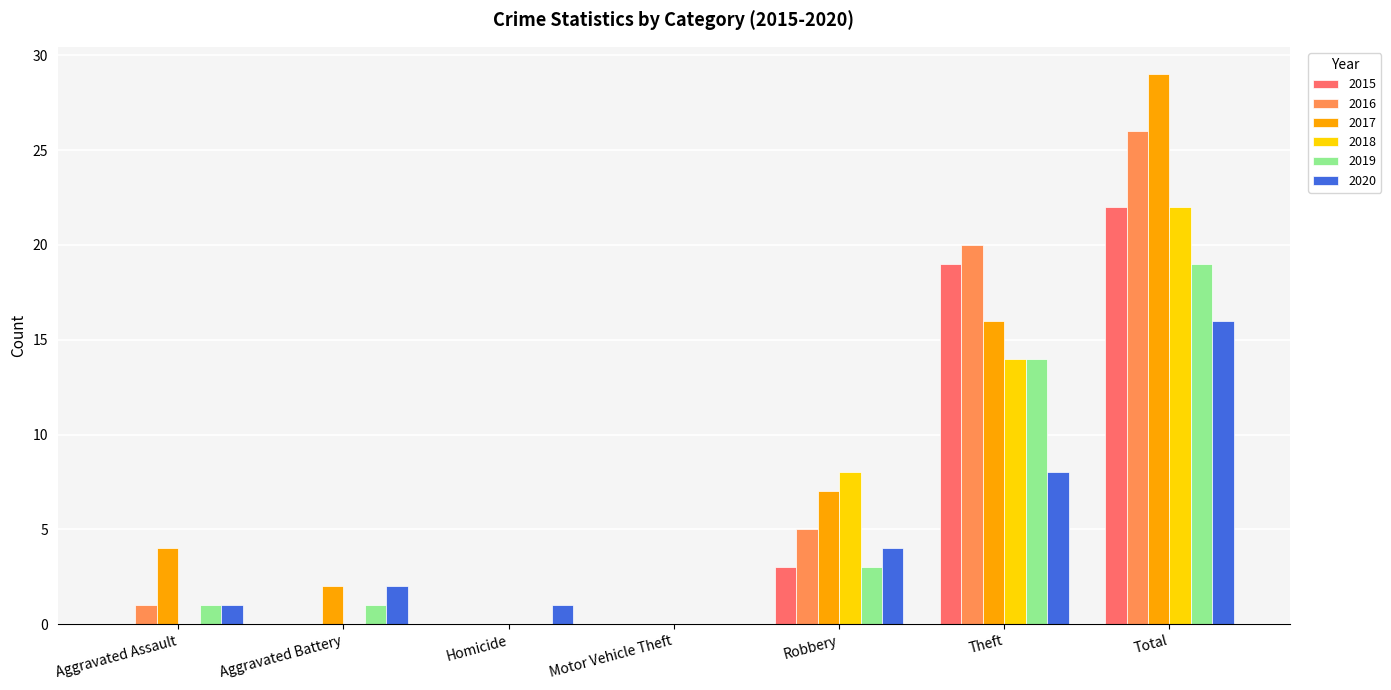

Is the value of 2017 at Homicide greater than the value of 2015 at Robbery?

No